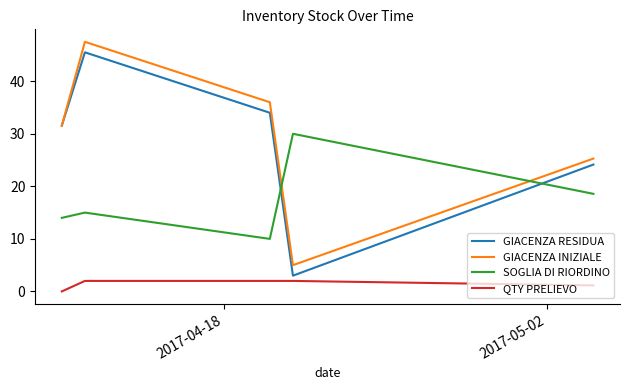

How many values in the GIACENZA INIZIALE series are below 31?

2